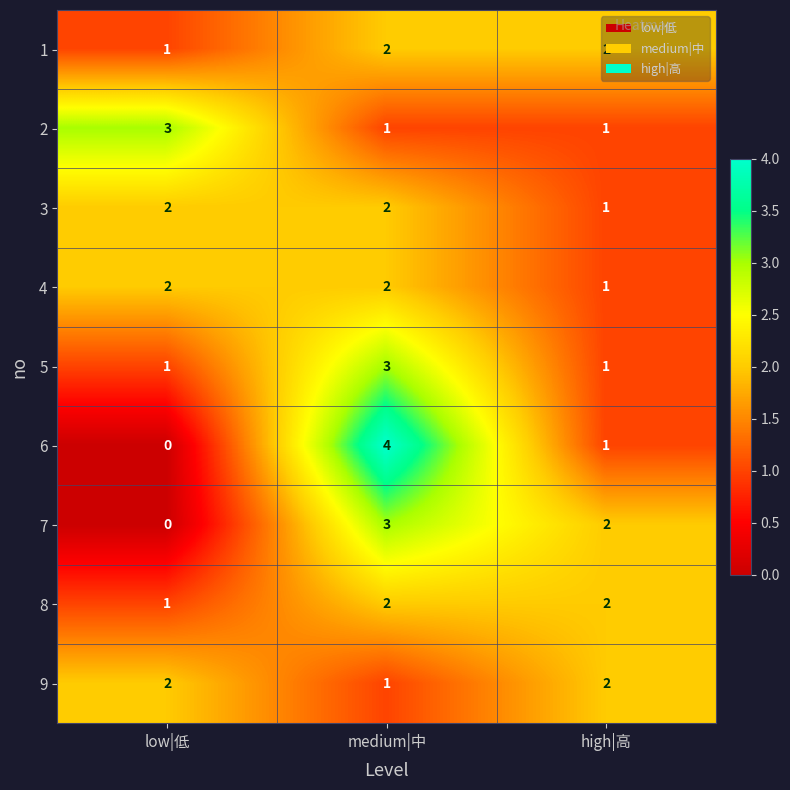

Is the value of 4 at low|低 greater than the value of 3 at high|高?

Yes